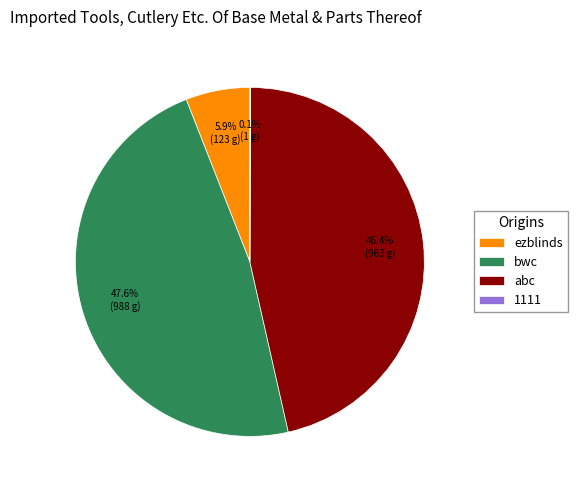

What portion of the pie excludes abc?

53.6%